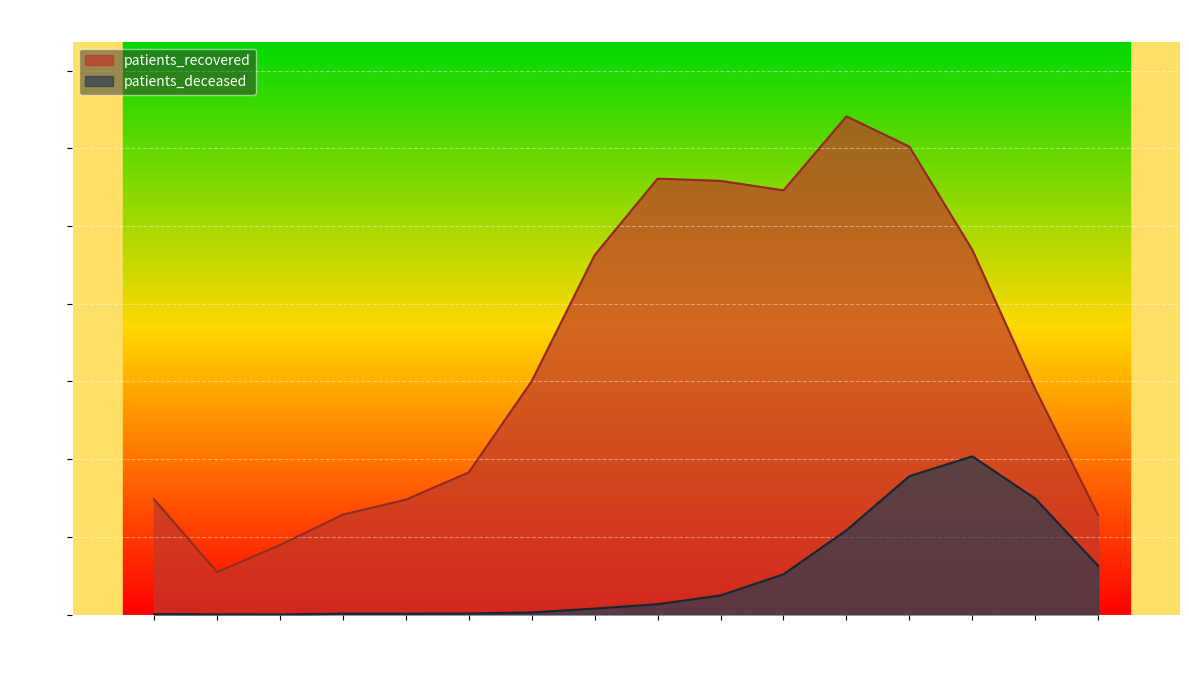

Reading left to right, extract all data points from this chart.

patients_recovered: 1482	547	895	1286	1478	1831	3004	4627	5611	5582	5460	6412	6023	4694	2901	1278
patients_deceased: 6	3	2	11	10	13	27	77	133	246	518	1084	1781	2036	1492	627